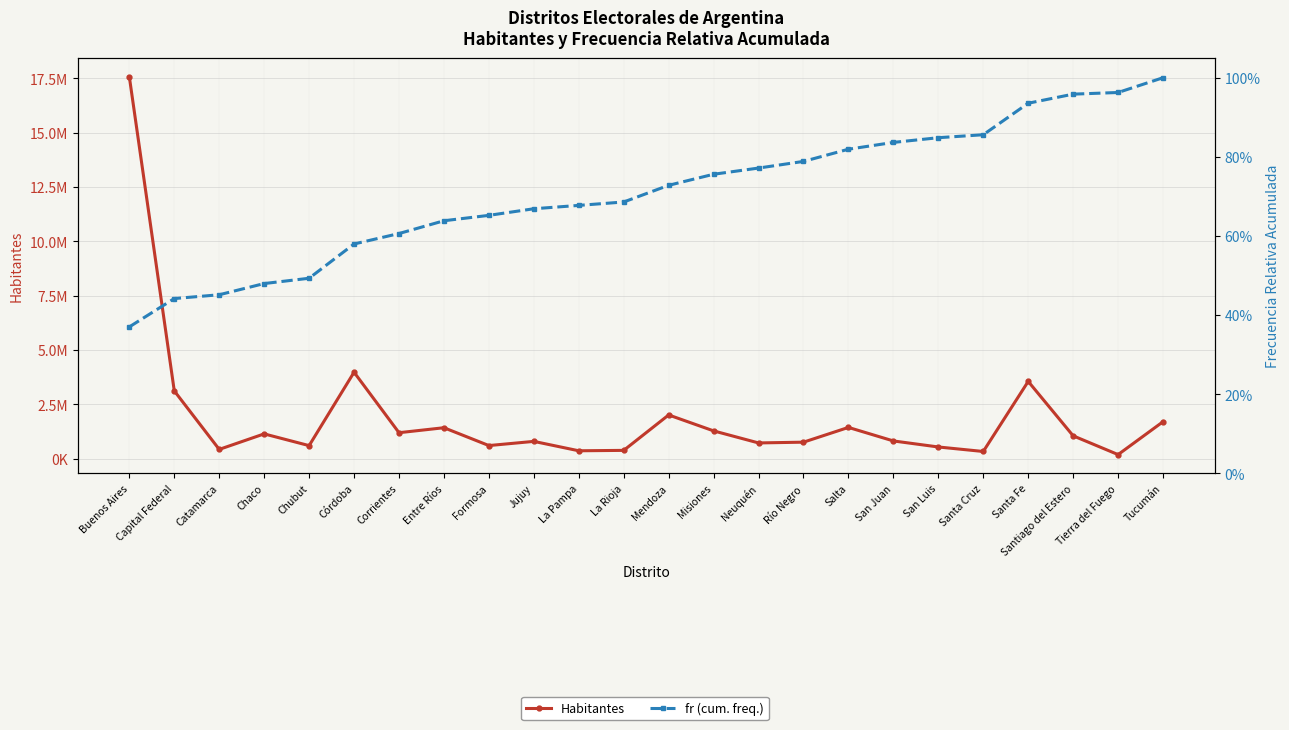

Which series changed the most between Buenos Aires and Tucumán?

Habitantes